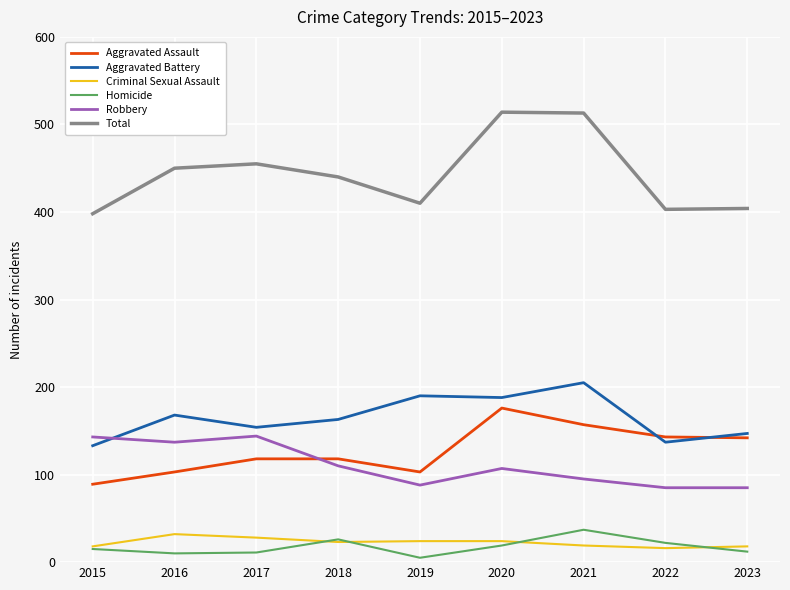

What is the spread (max minus min) of values at 2017?

444